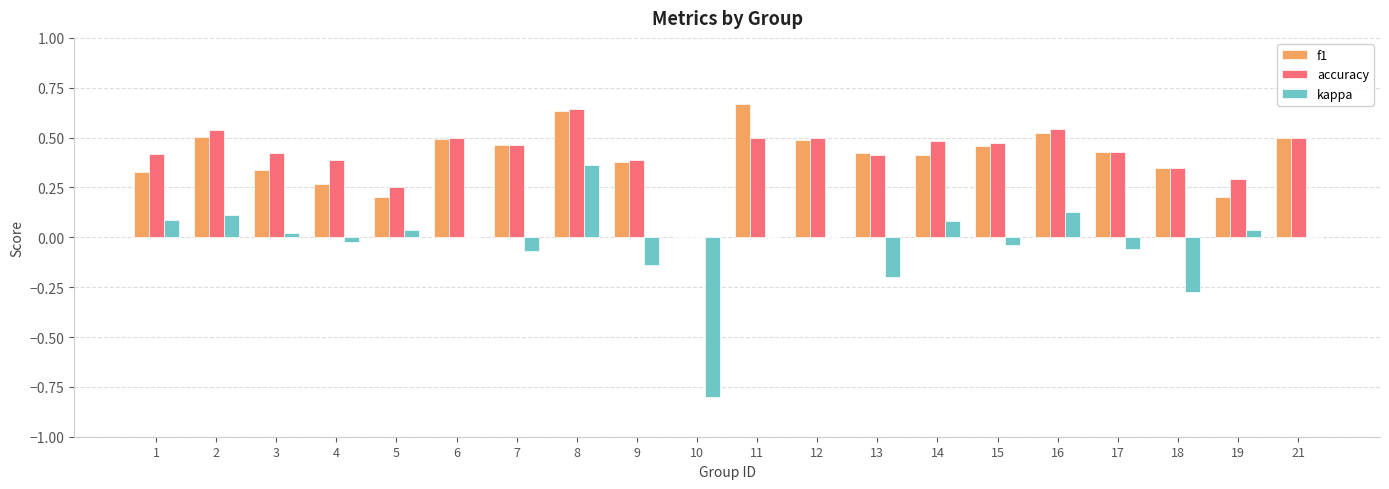

How many values in f1 are above zero?

19